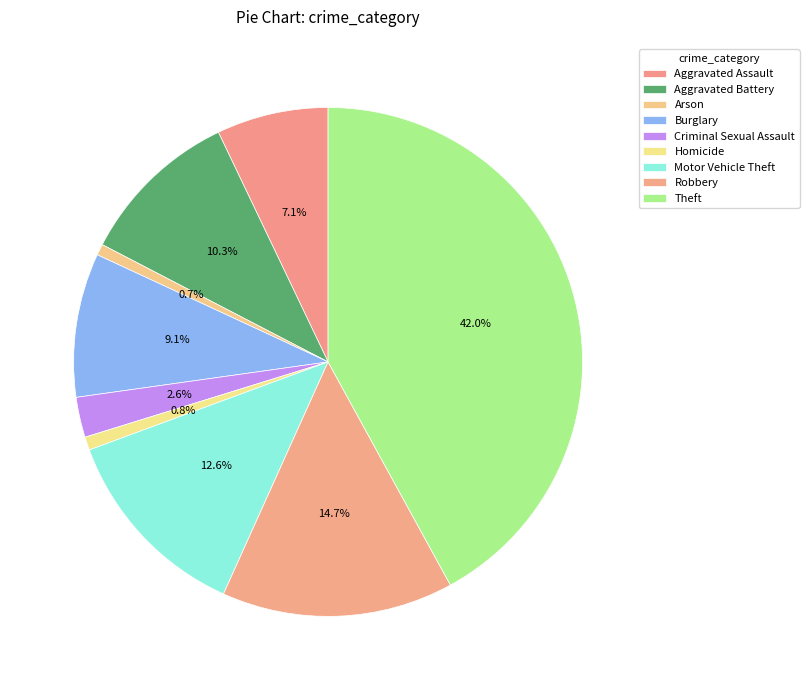

Count the number of slices in the pie.

9